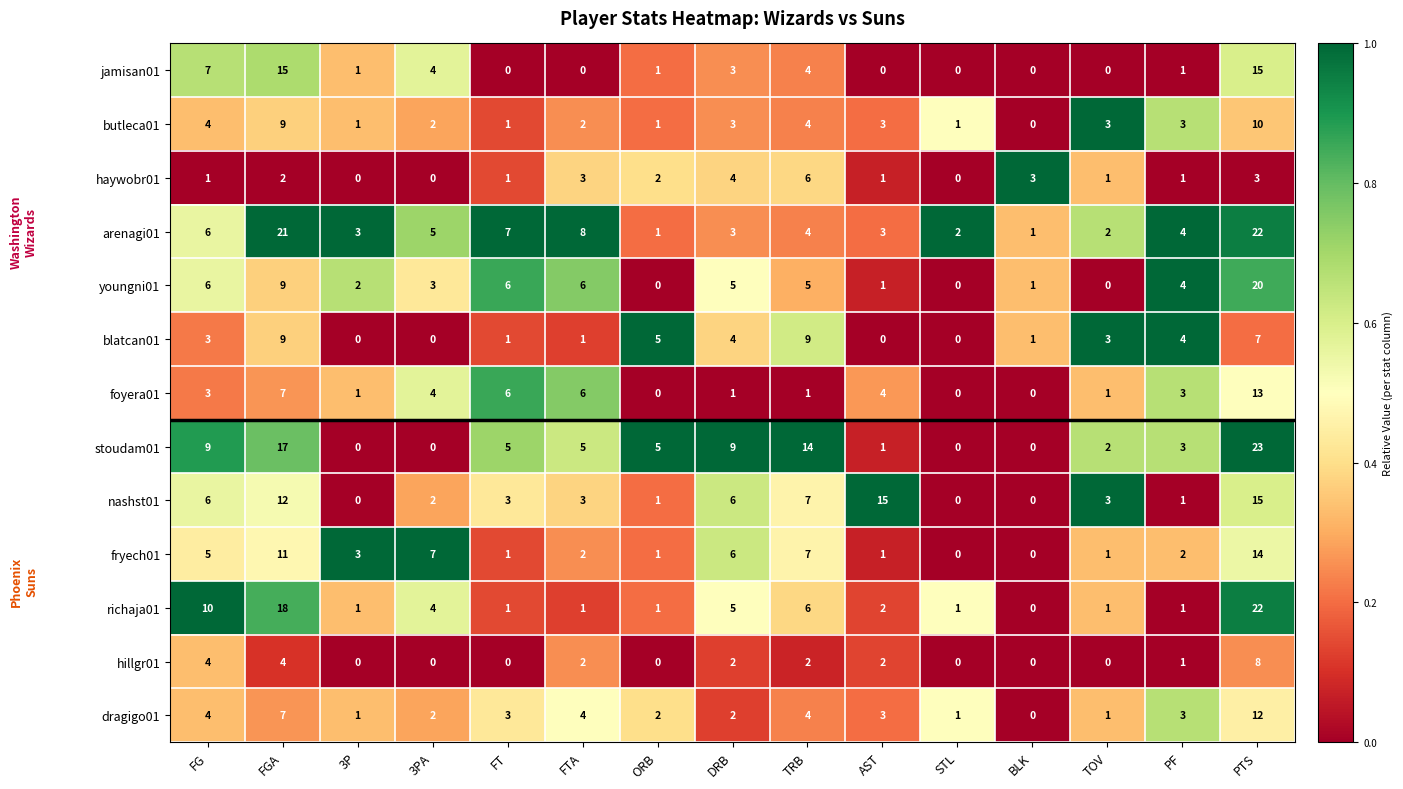

Which series has the widest spread of values?

stoudam01